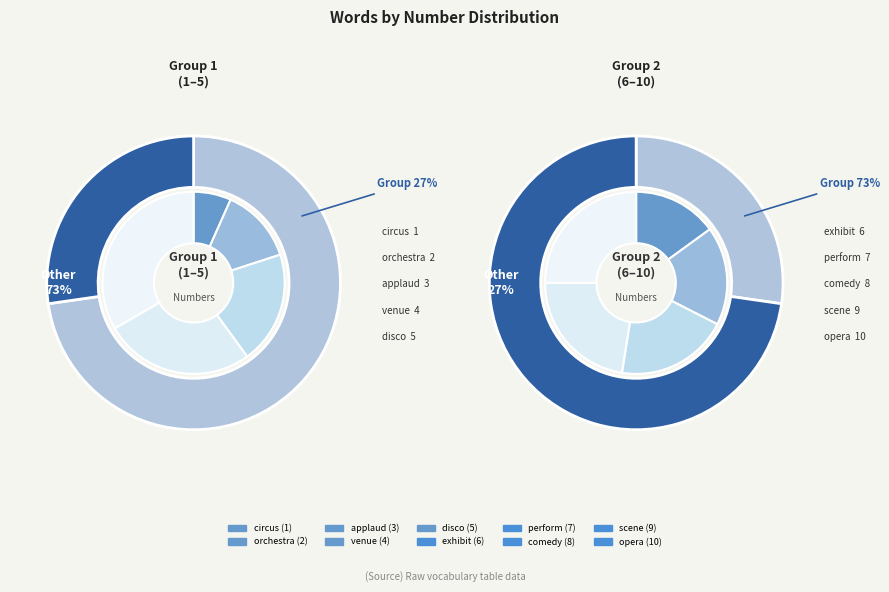

What is the ratio of the value at scene to the value at opera?

0.9